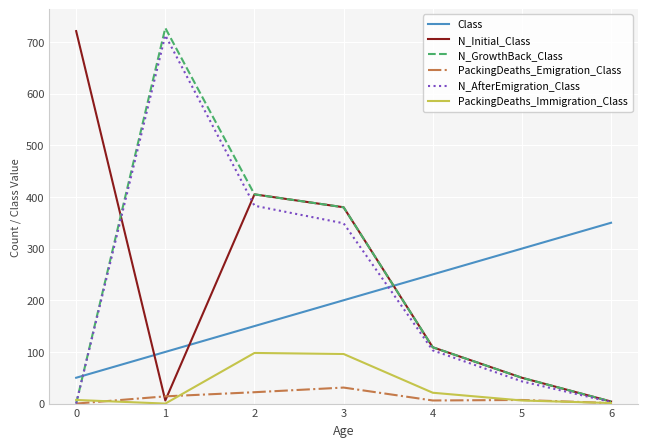

Where is the first local maximum for N_AfterEmigration_Class?

1